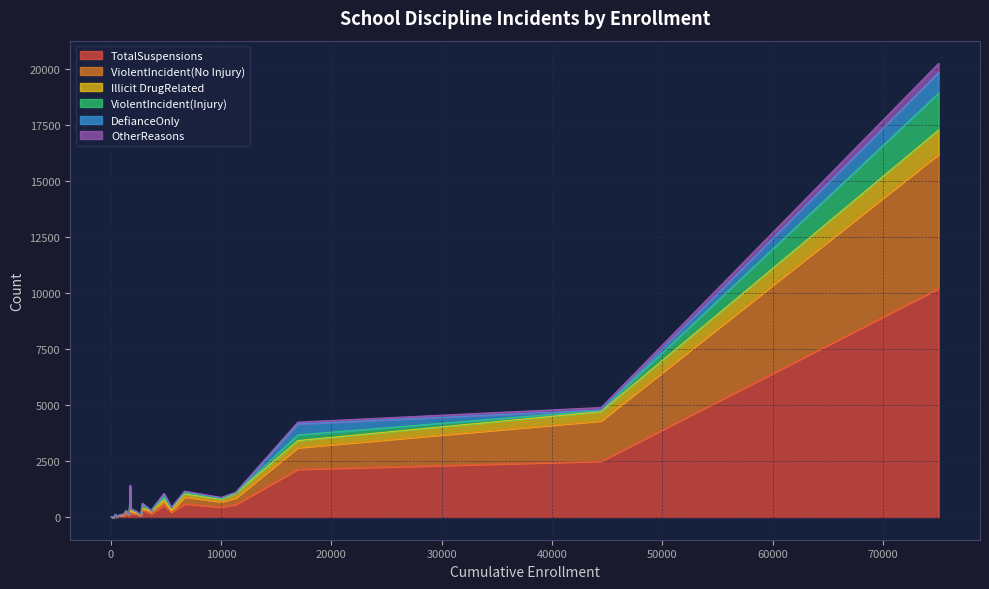

What is the difference between the OtherReasons values at 7 and 27?

7